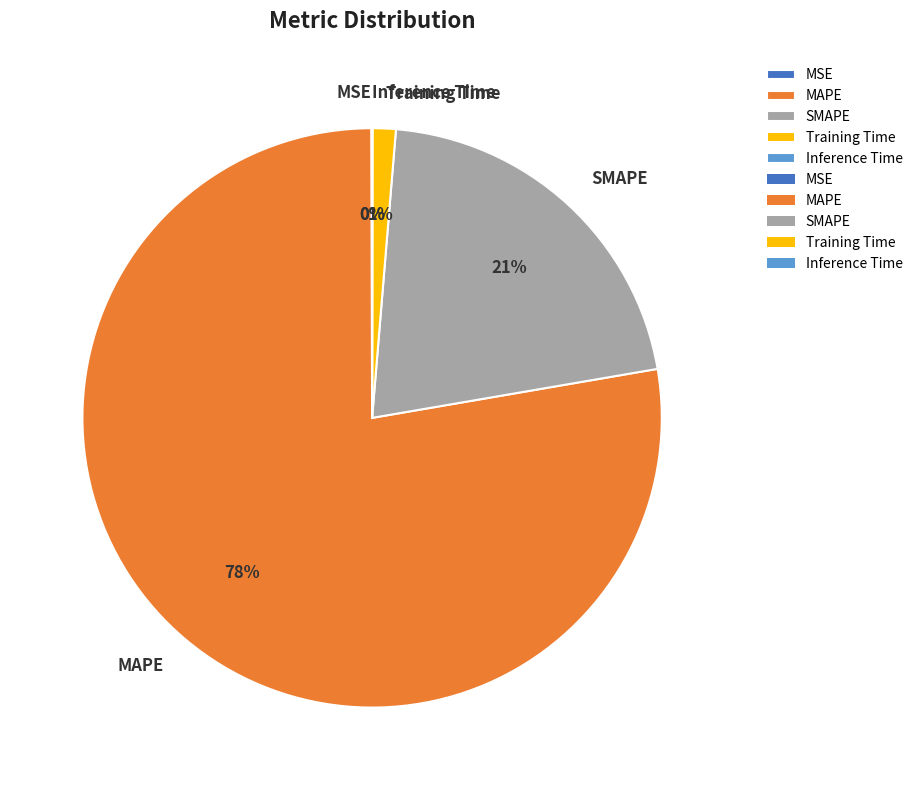

To the nearest percent, what is the difference between the largest and smallest slice percentages?

78%